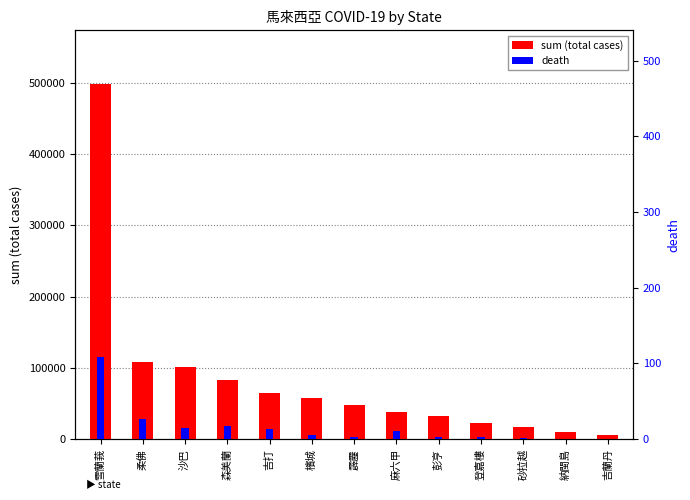

At which category is the sum across all series the highest?

雪蘭莪